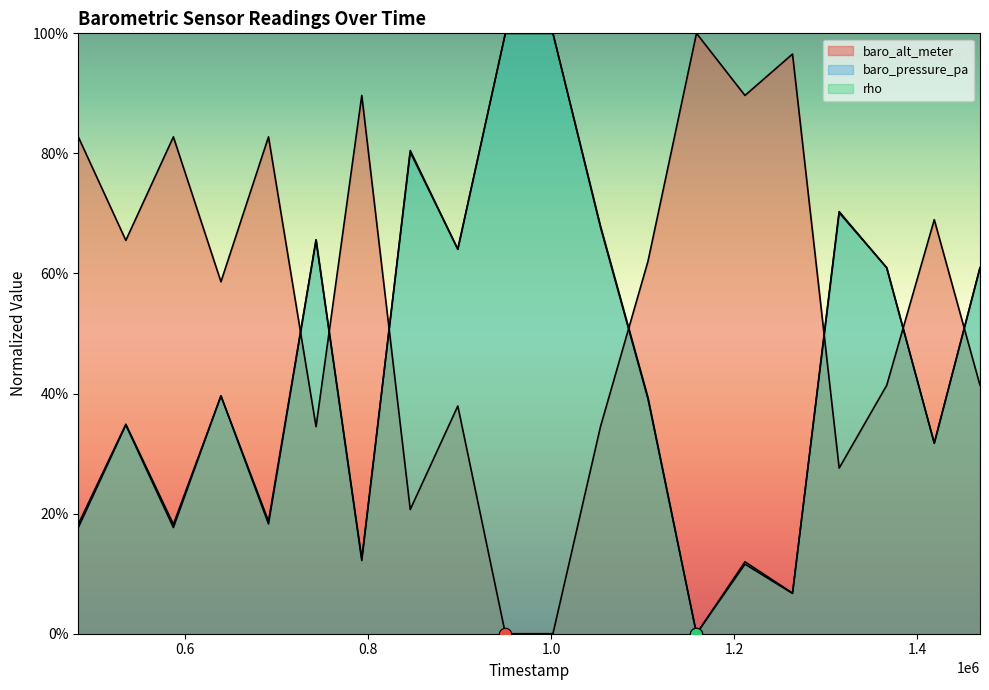

Which series has the widest spread of Y values?

baro_alt_meter